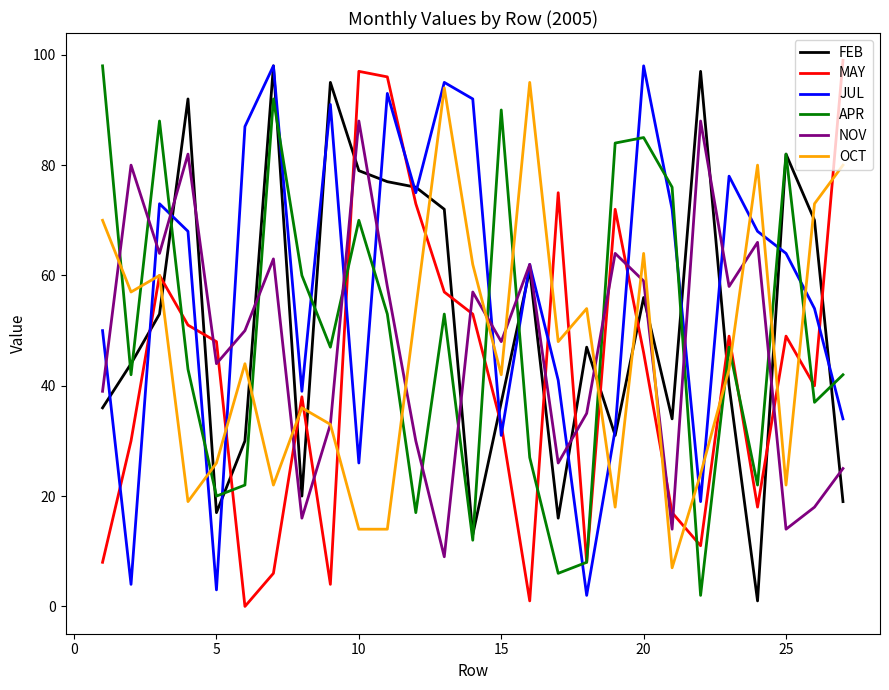

Is this an area chart (filled region under the line)?

No